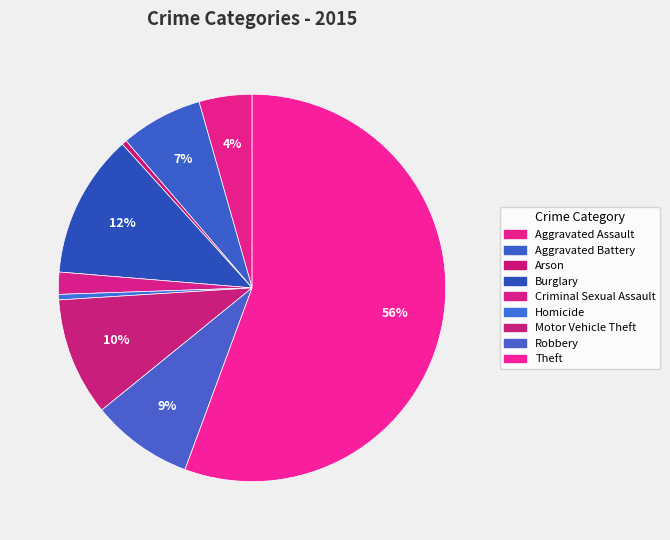

To the nearest percent, what is the average slice percentage?

11%